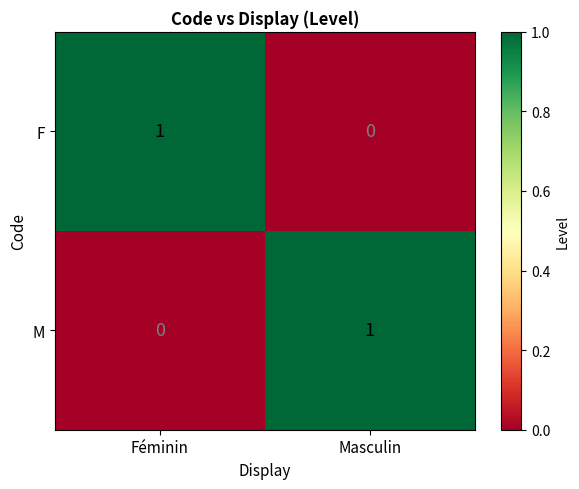

What is the total value across all series at Féminin?

1